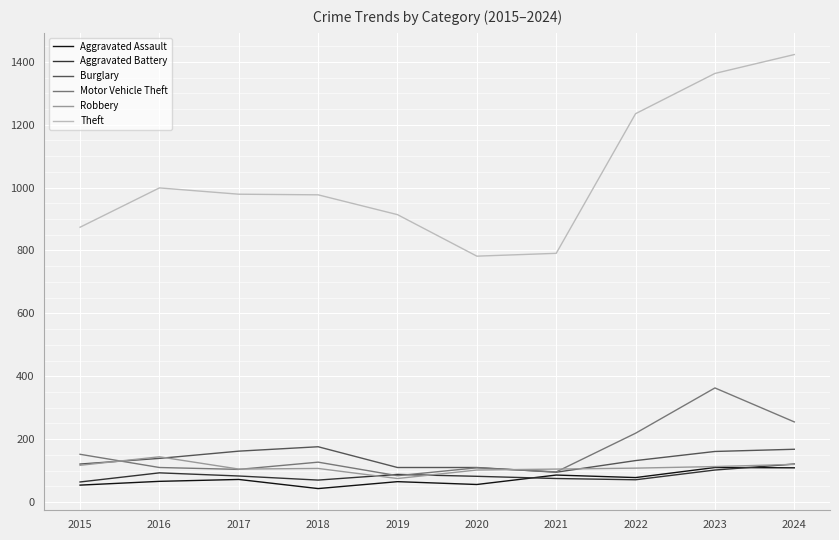

What value does the Burglary series have at 2024?

168